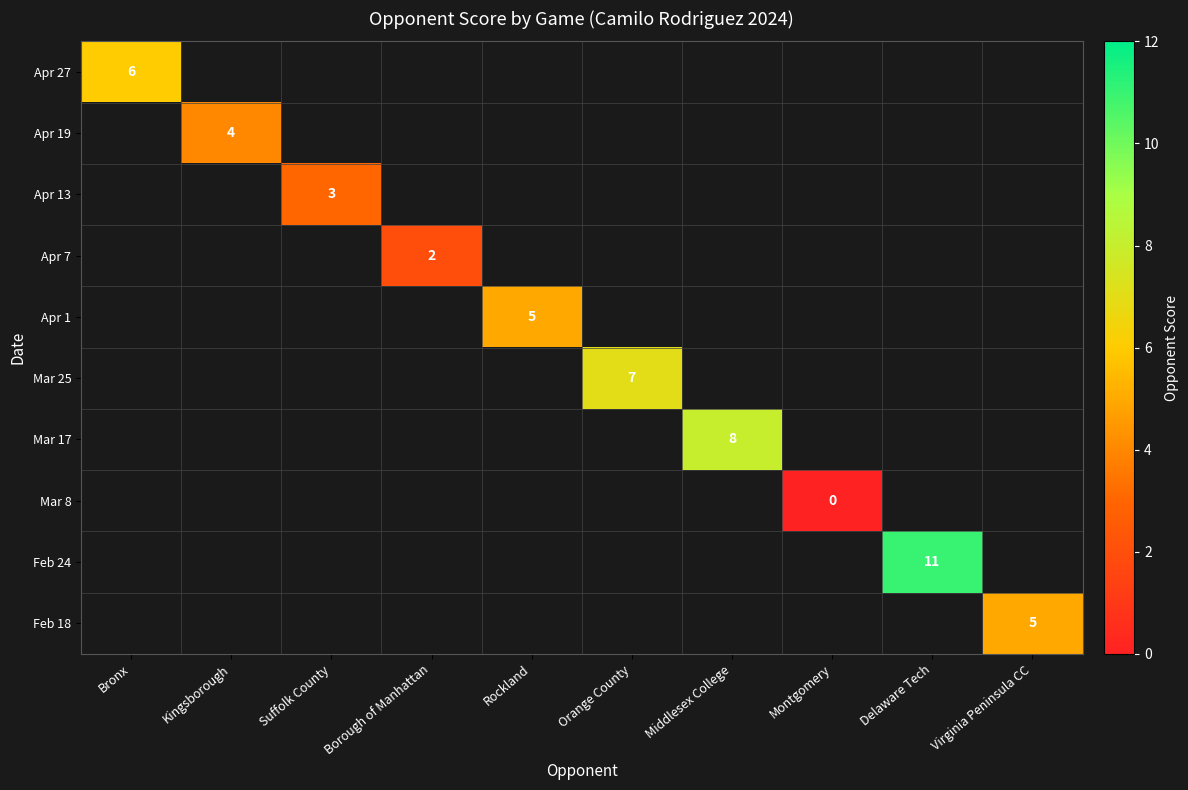

Is the value of Feb 18 at Borough of Manhattan greater than the value of Mar 8 at Montgomery?

No